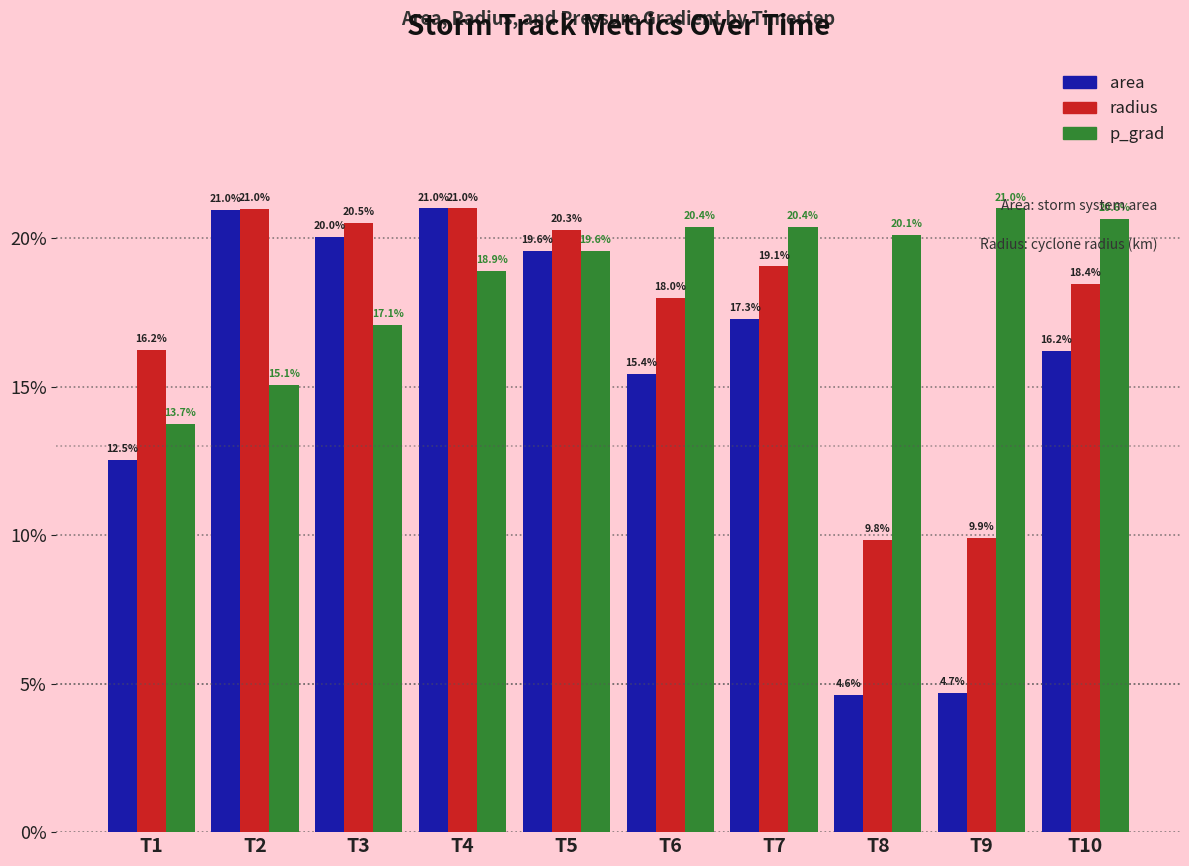

Which series has the largest range (max minus min)?

area